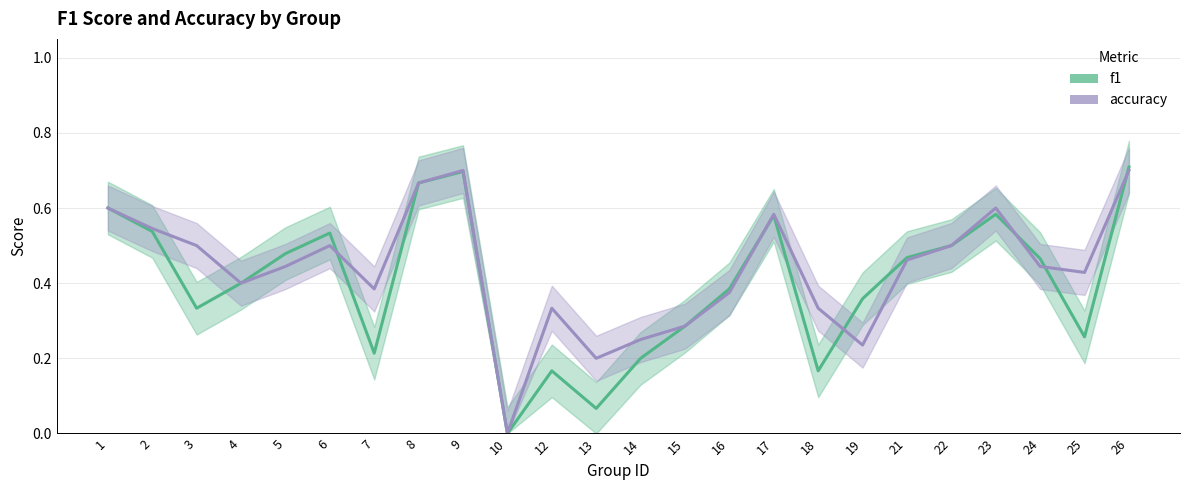

At which category is the sum across all series the highest?

26